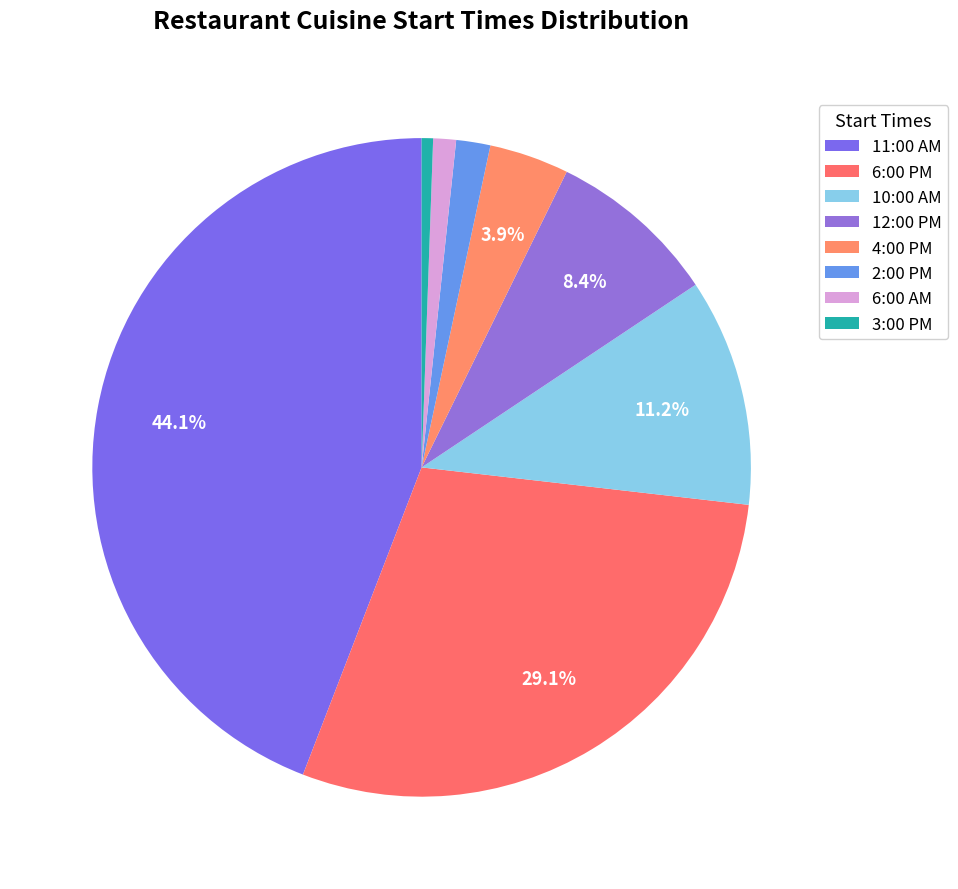

What percentage is the 10:00 AM slice, to the nearest percent?

11%